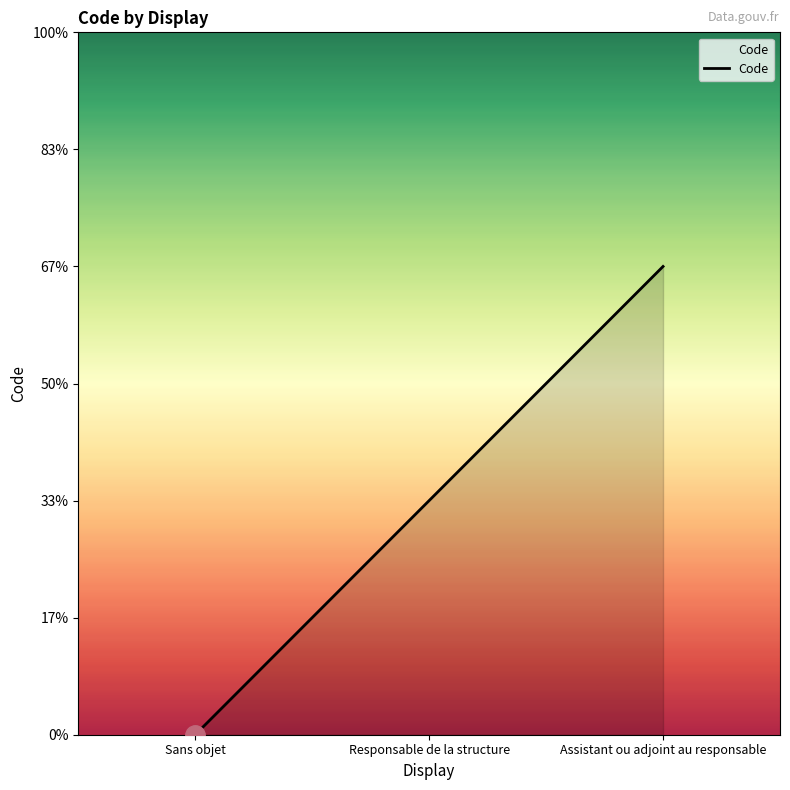

What is the average value?

1